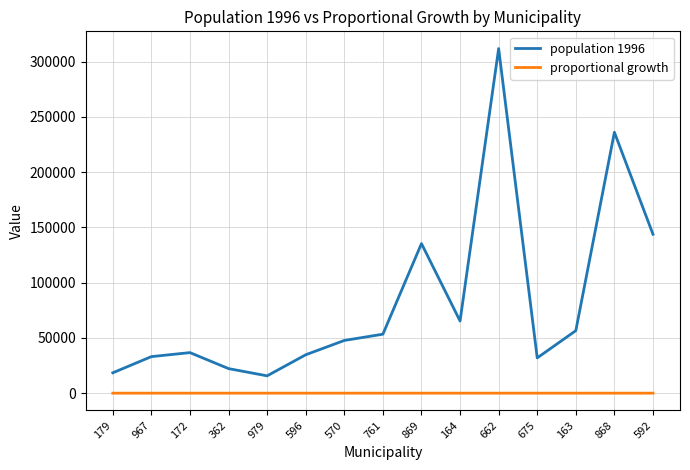

List the series in order of their overall mean, lowest first.

proportional growth, population 1996